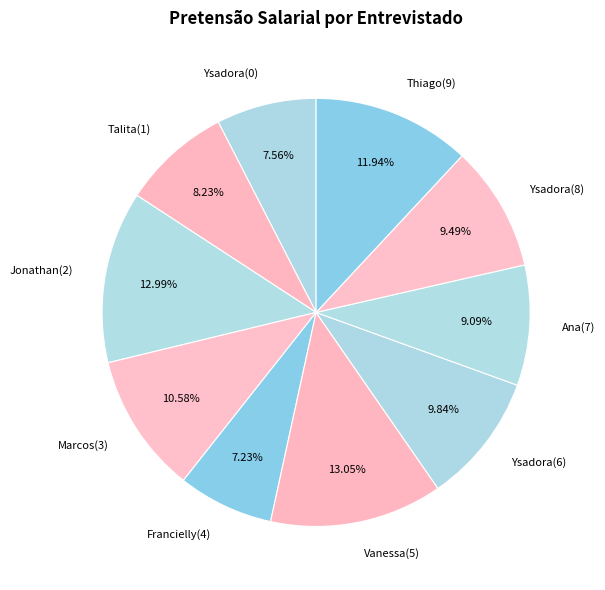

Between Marcos(3) and Thiago(9), which is larger?

Thiago(9)